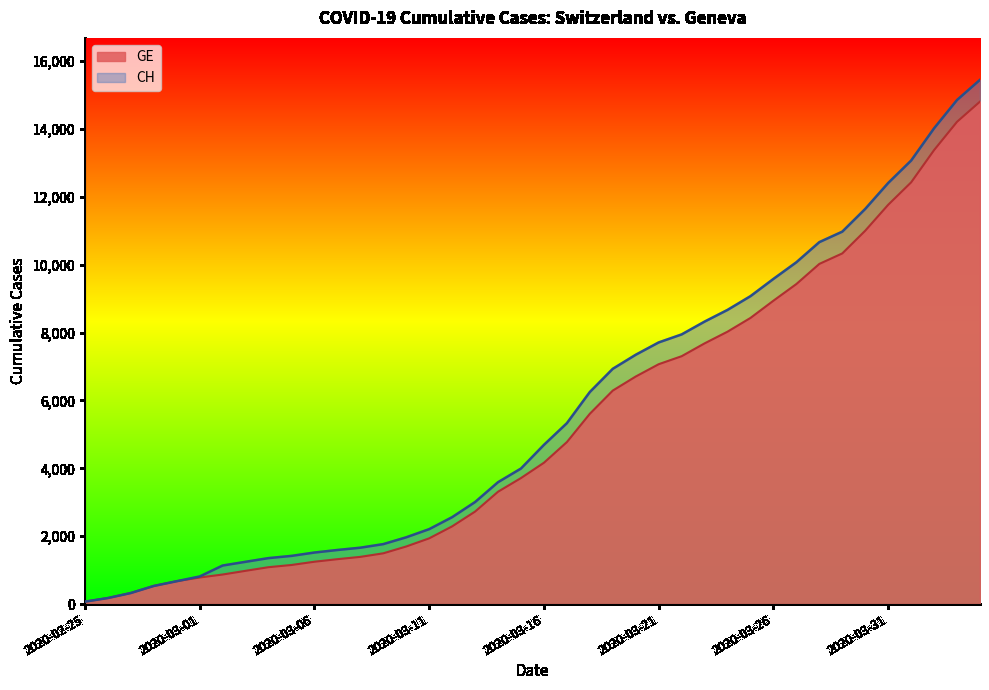

How many values in the GE series are below 4165?

20